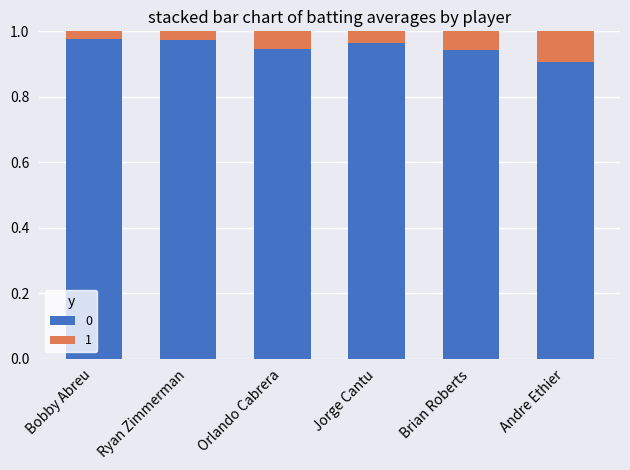

Does the chart contain stacked bars?

Yes